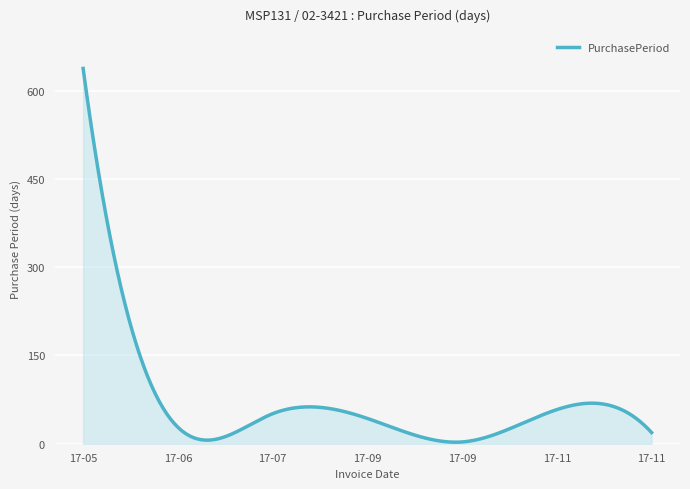

What is the maximum value shown in the chart?

638.0